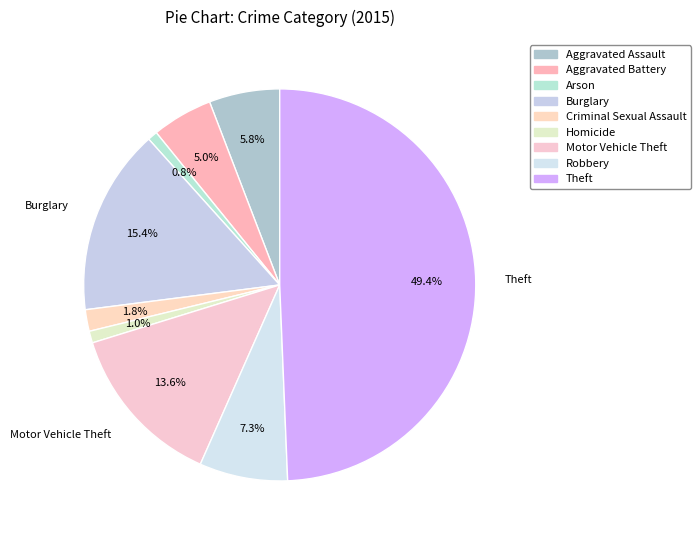

Is there any slice that represents more than half of the pie?

No